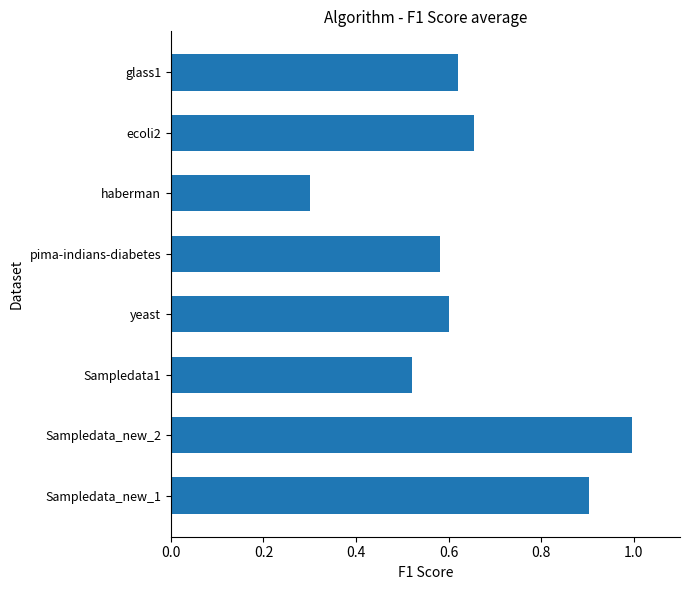

What is the approximate value at Sampledata_new_2?

1.0